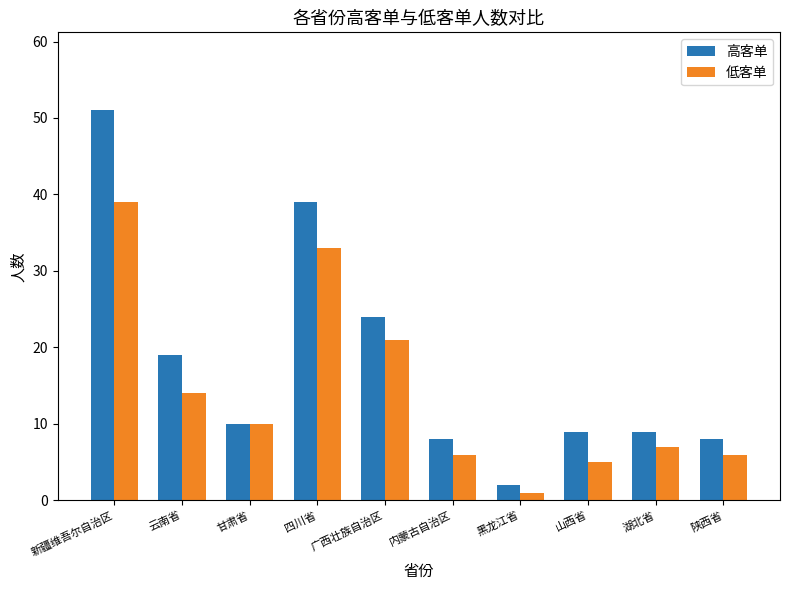

What is the difference between the maximum and minimum values in the 低客单 series?

38